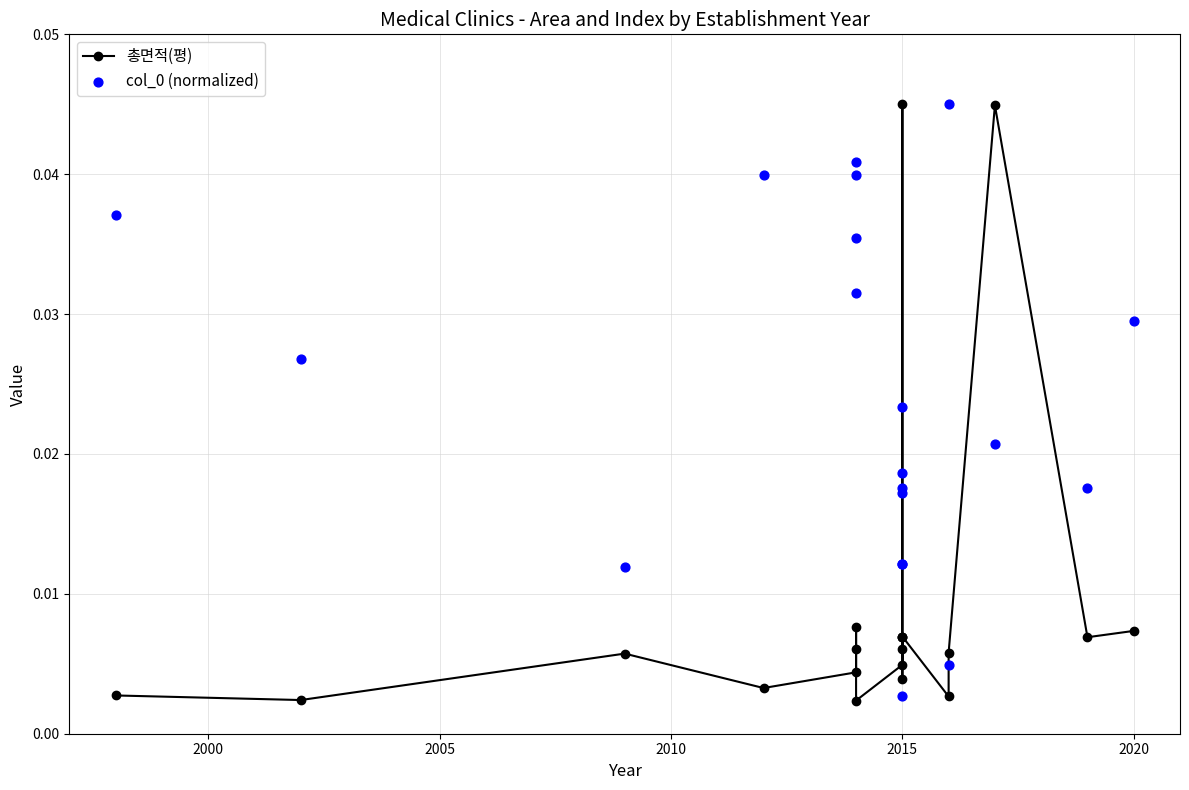

At how many categories does at least one series exceed 0?

20